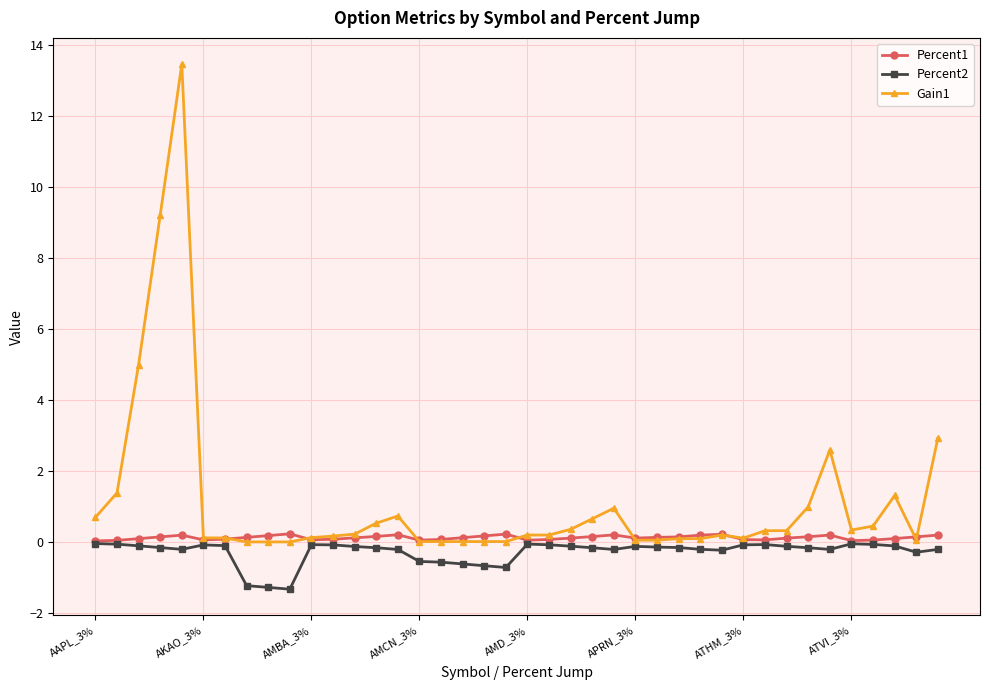

Which series has the widest spread of values?

Gain1